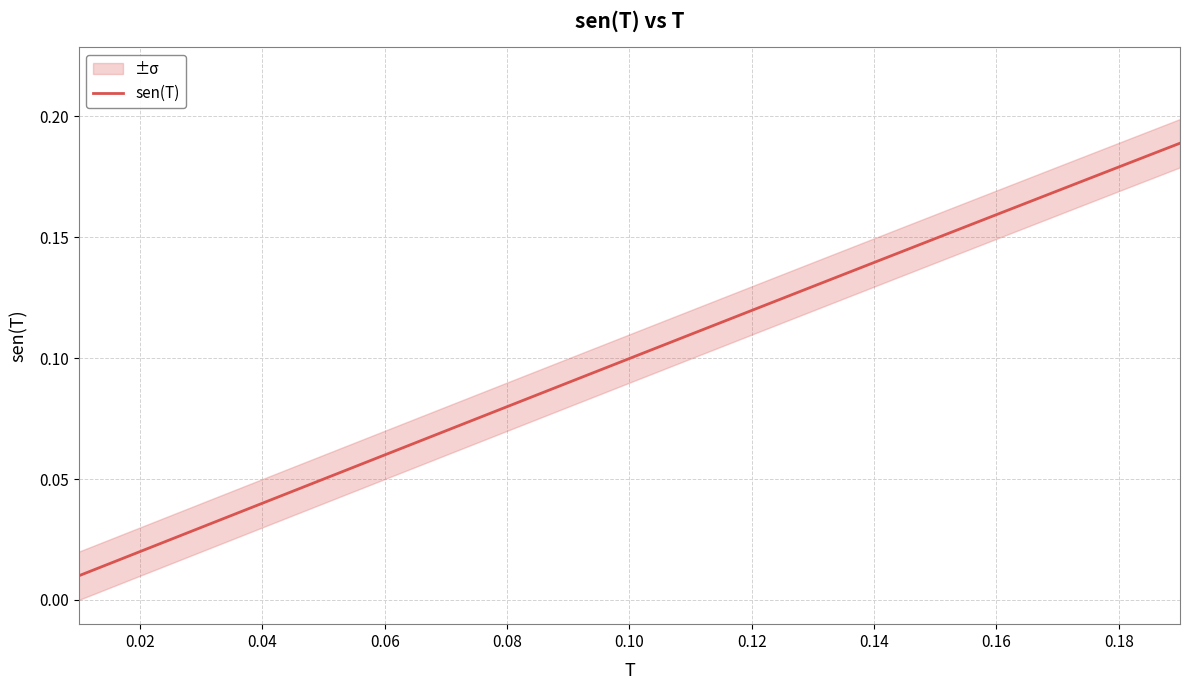

What is the difference between the second highest and second lowest values?

0.2